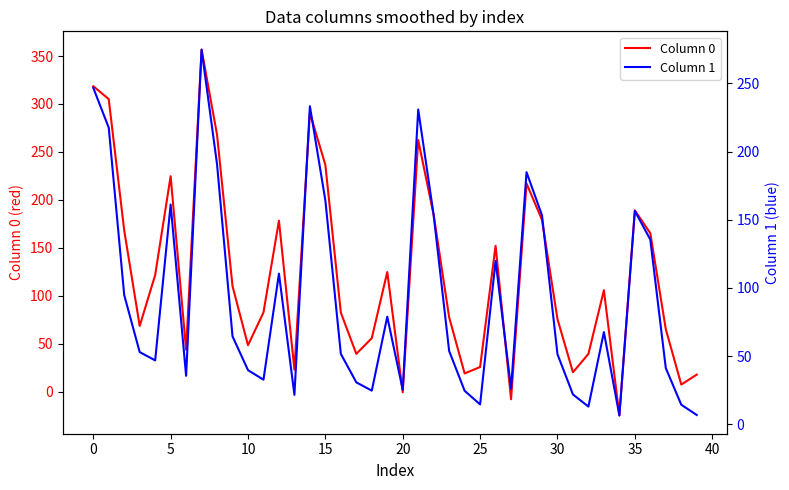

Is this an area chart (filled region under the line)?

No